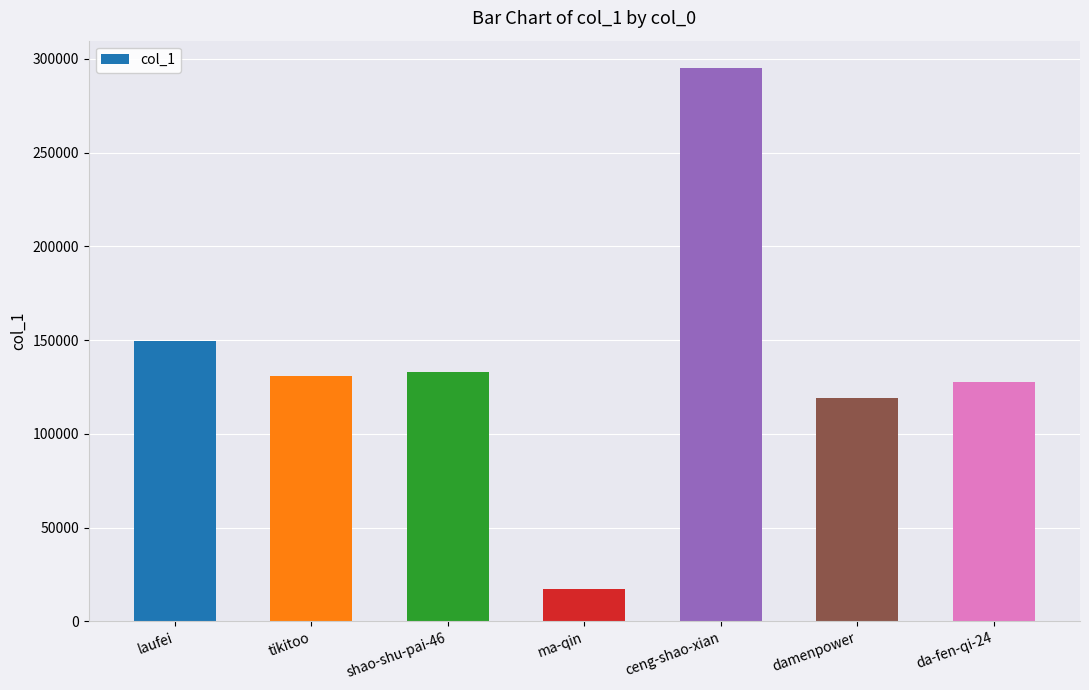

What is the sum of the values at shao-shu-pai-46 and tikitoo?

264290